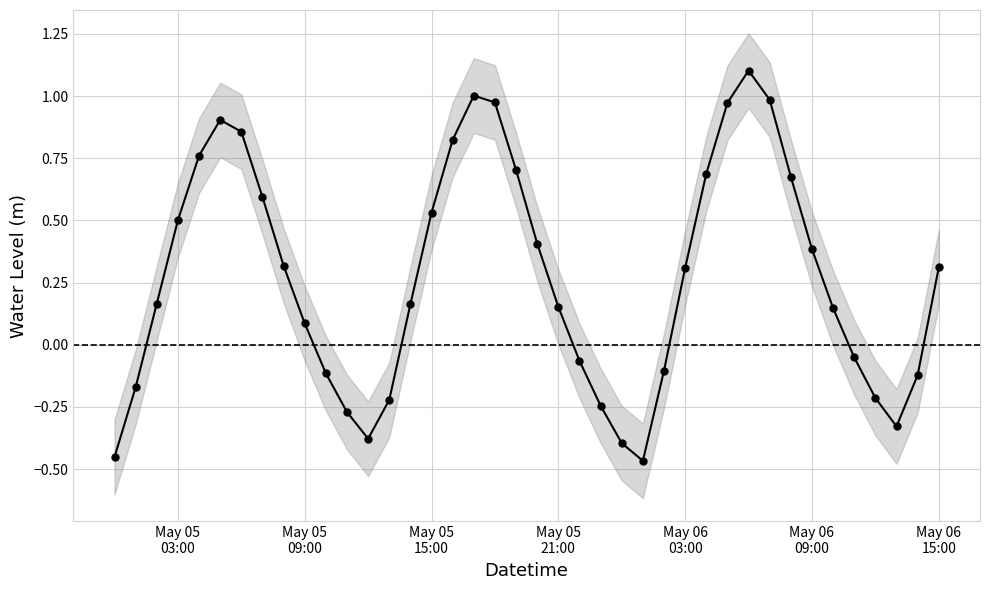

Count the number of values greater than 0.

25